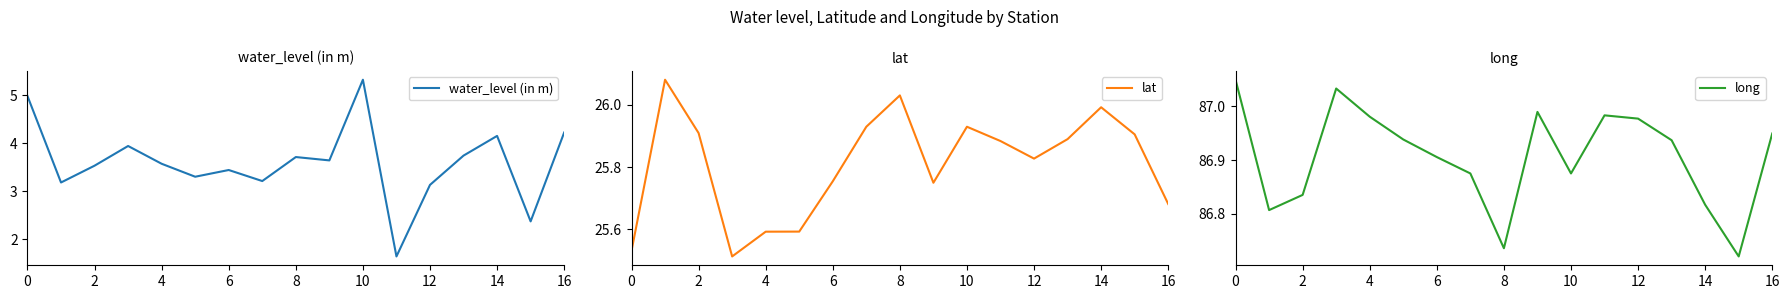

How many interior local valleys does the water_level (in m) series have?

6